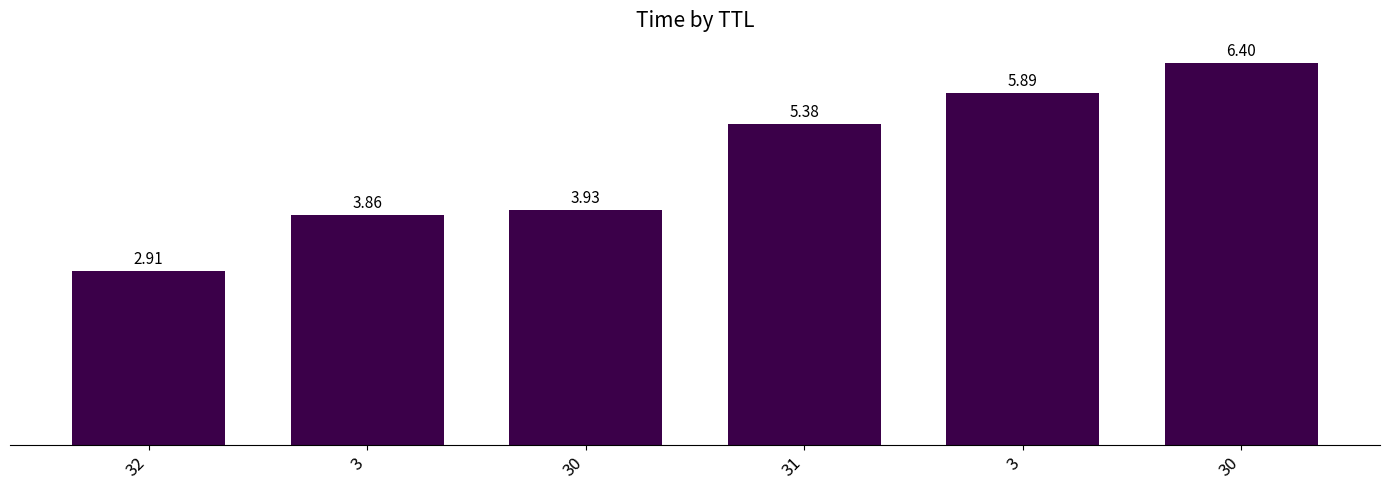

What is the difference between the values at 3 and 31?

0.5